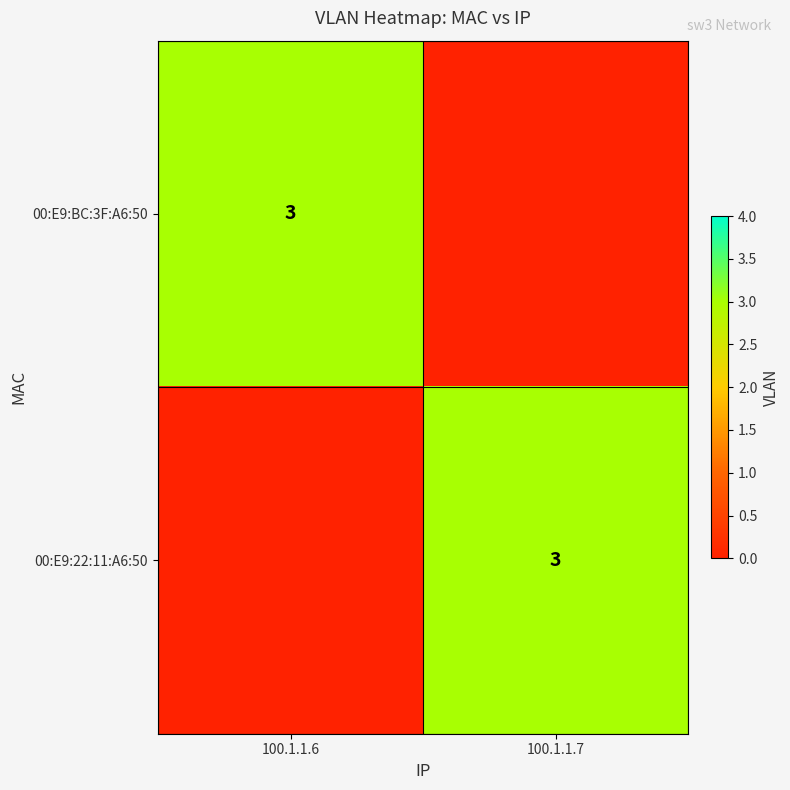

The value of 00:E9:22:11:A6:50 at 100.1.1.7 is 5. True or false?

False